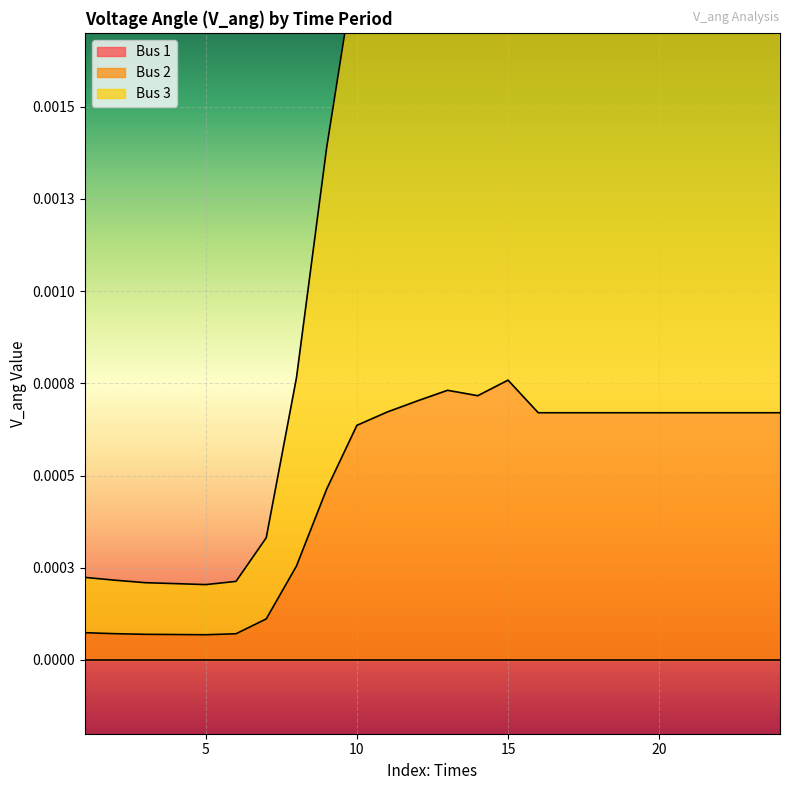

List the labels in order of Bus 3 value, smallest first.

5, 4, 3, 6, 2, 1, 7, 8, 9, 10, 16, 17, 18, 19, 20, 21, 22, 23, 24, 11, 12, 14, 13, 15